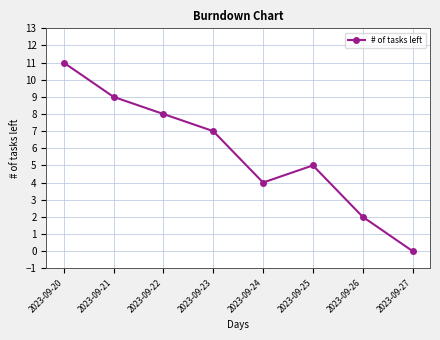

At which label is the value closest to 5?

2023-09-25